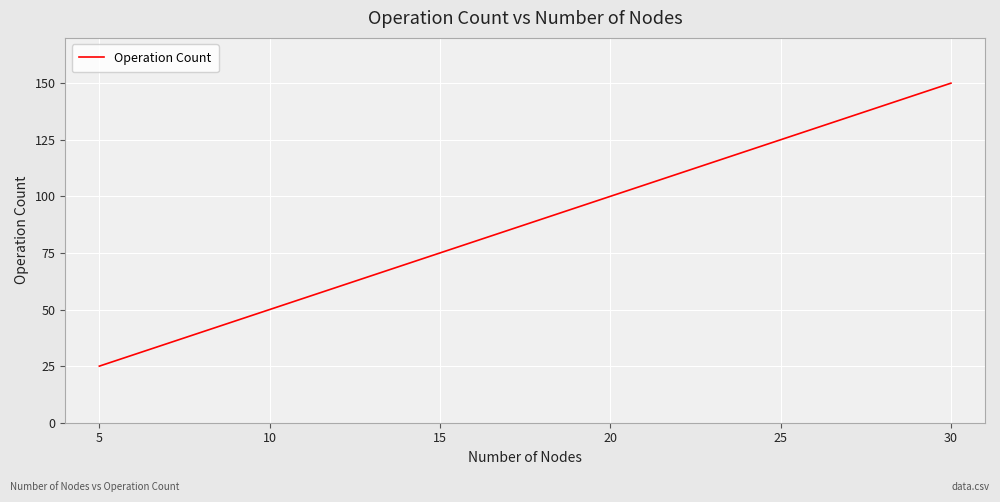

Count the number of categories in the chart.

6